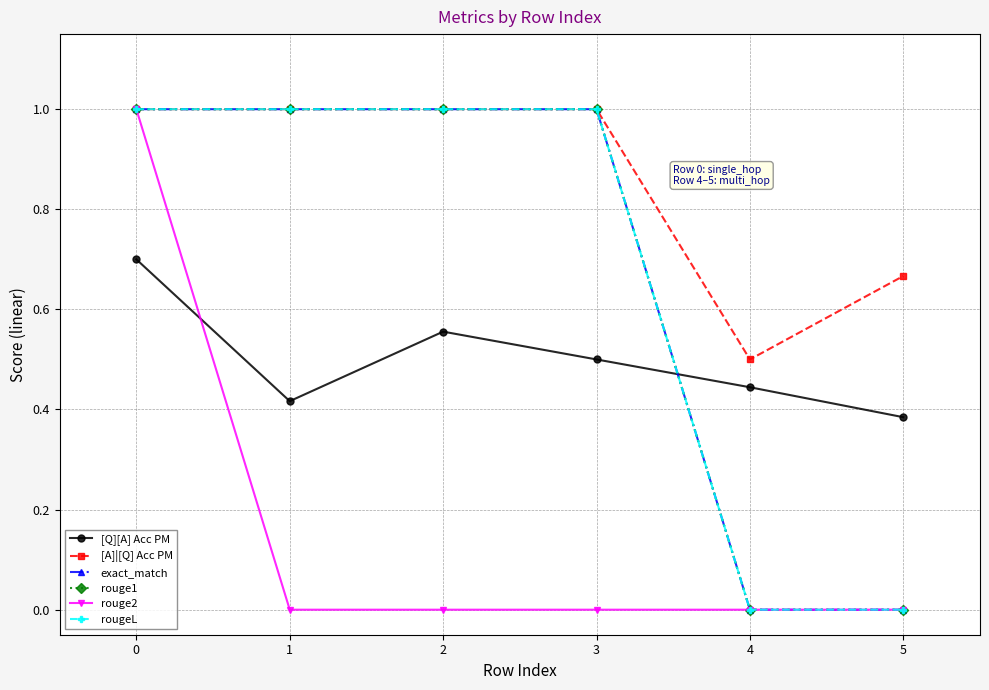

Is this an area chart (filled region under the line)?

No